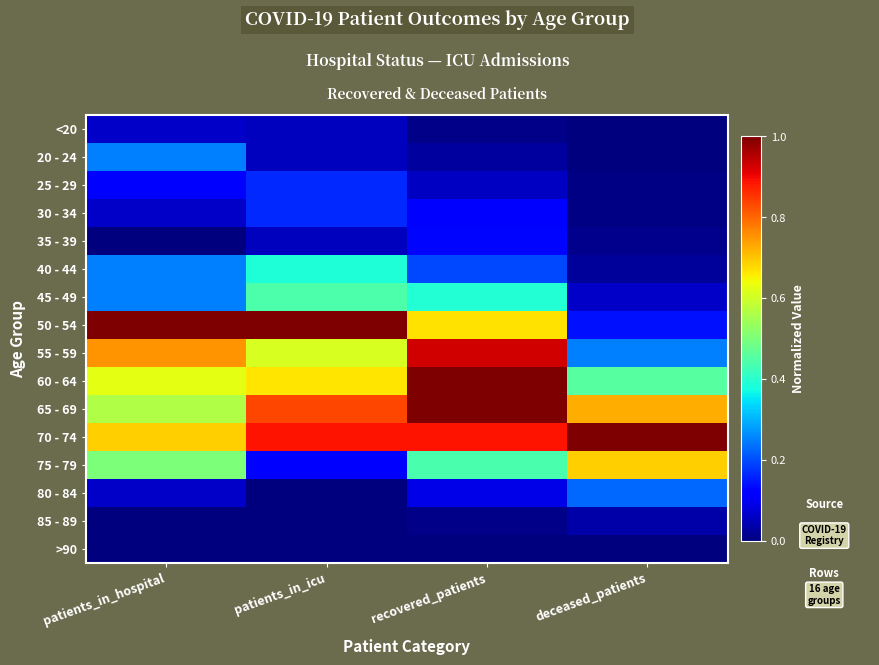

Which series has the largest range (max minus min)?

50 - 54